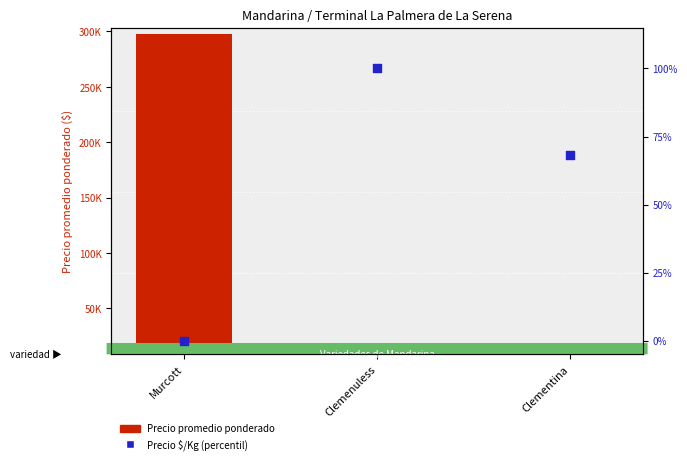

What are all the series names shown in the legend?

Precio promedio ponderado, Precio $/Kg (percentil)